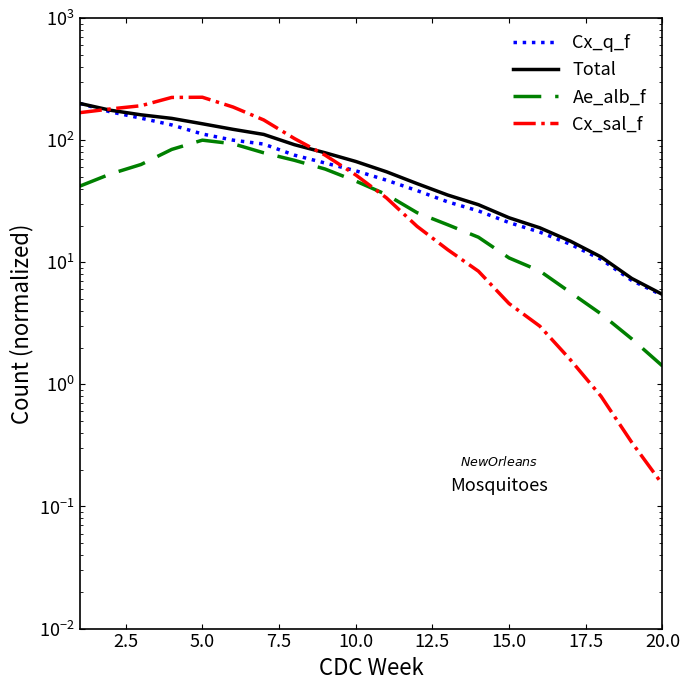

How many values in the Cx_sal_f series exceed 51?

10